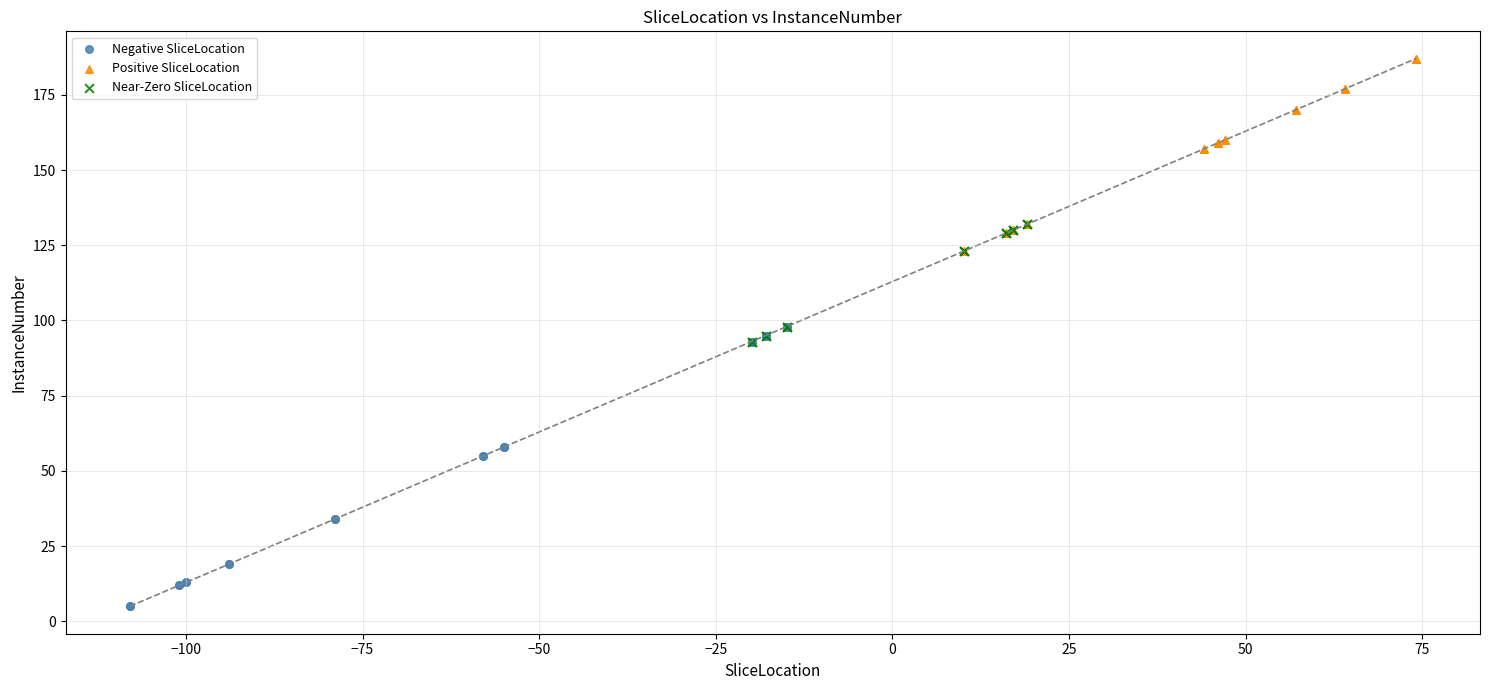

Which series reaches the minimum Y coordinate?

Negative SliceLocation